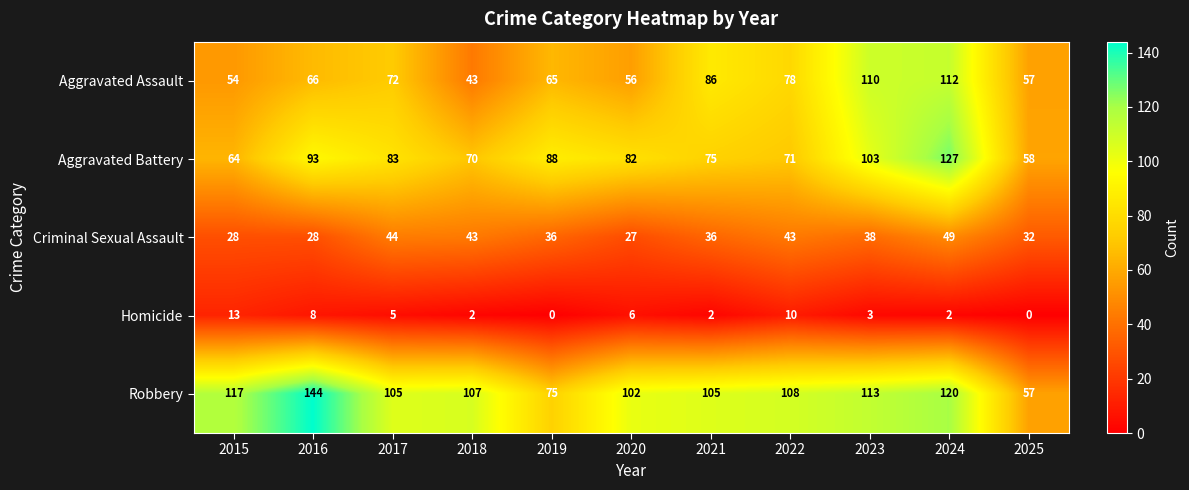

How many data points does each series have?

11